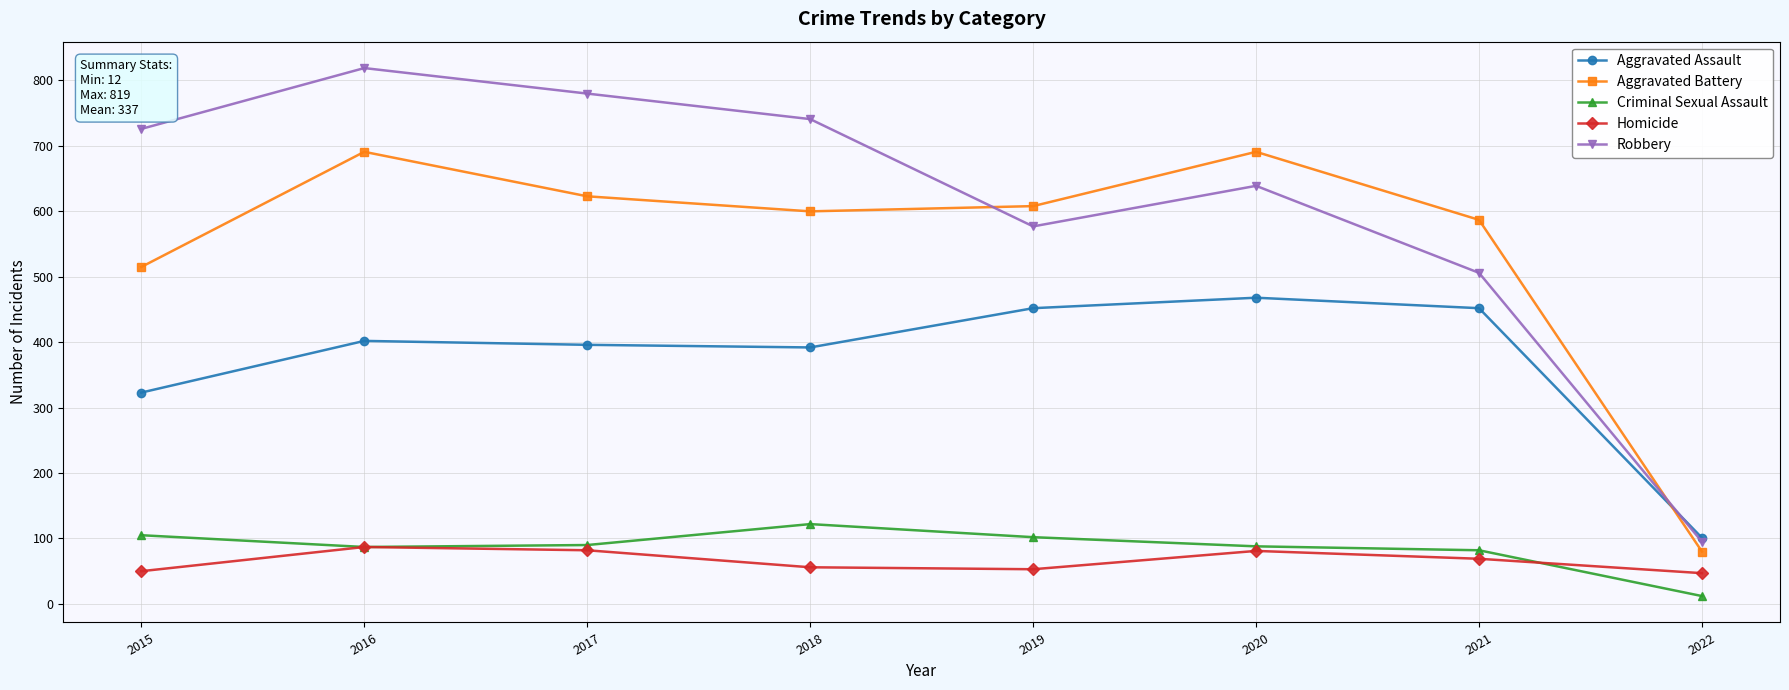

Which series changed the most between 2020 and 2022?

Aggravated Battery